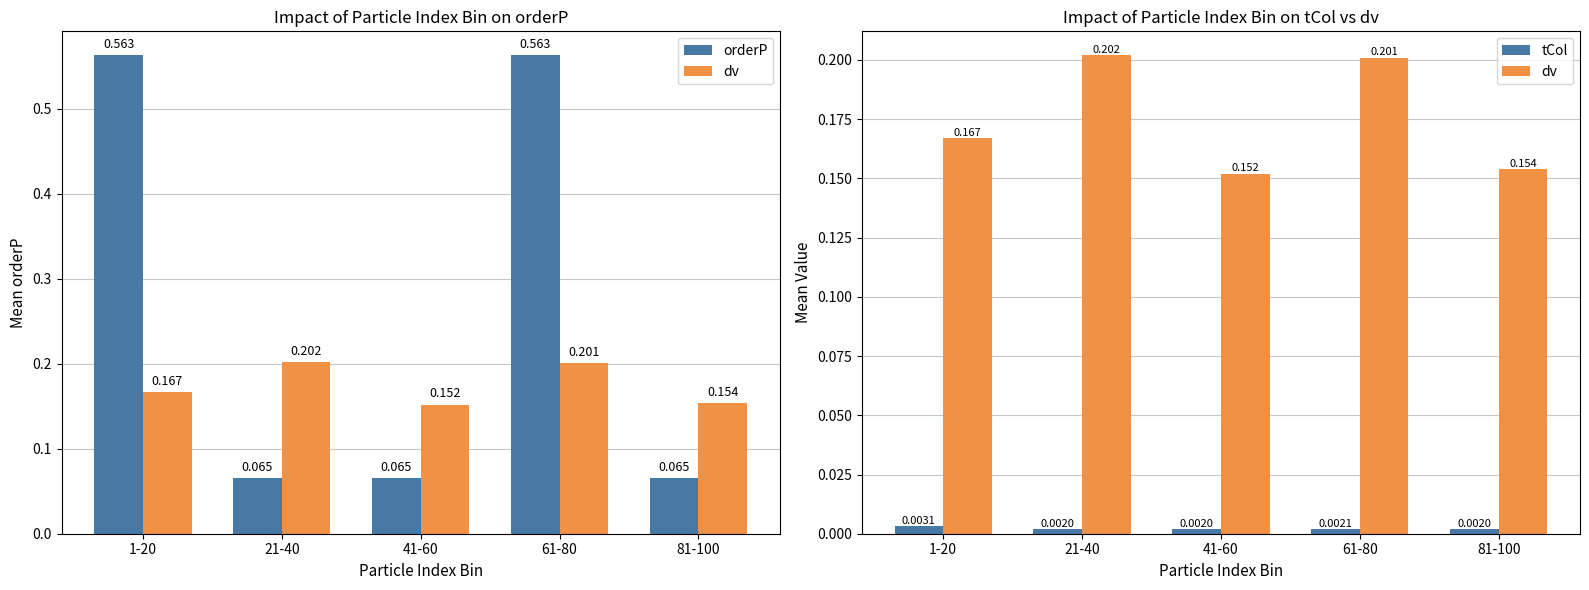

What is the average value of the dv series?

0.2